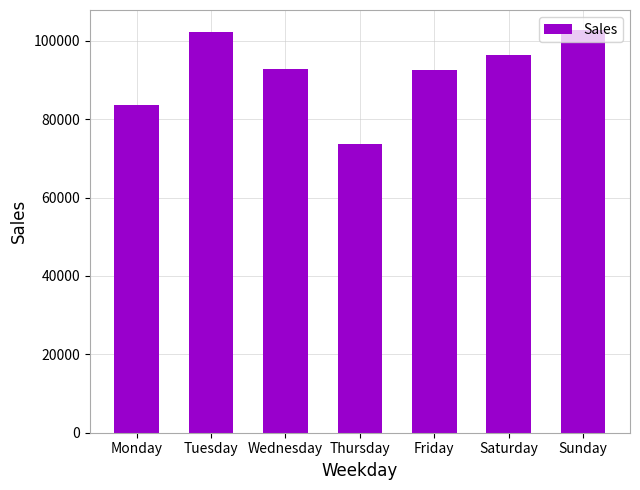

Are the bars grouped side by side (vs. stacked)?

No